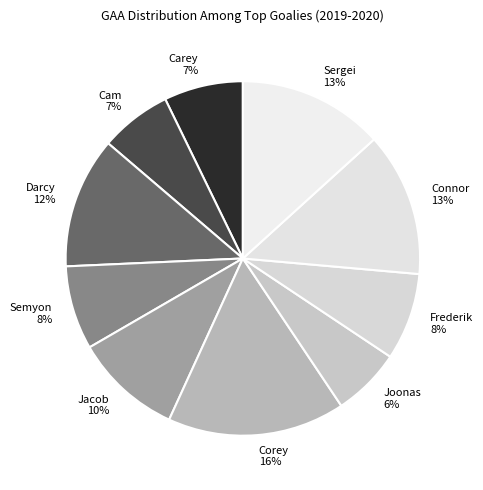

How many slices are in this pie chart?

10